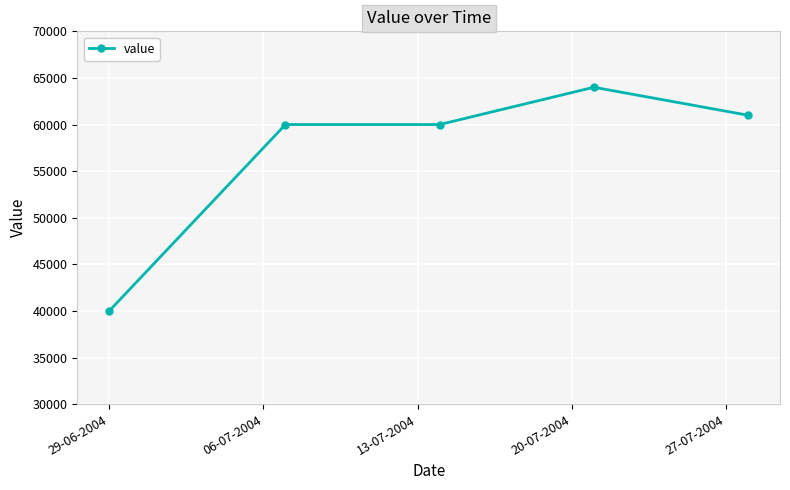

What is the greatest value displayed?

64000